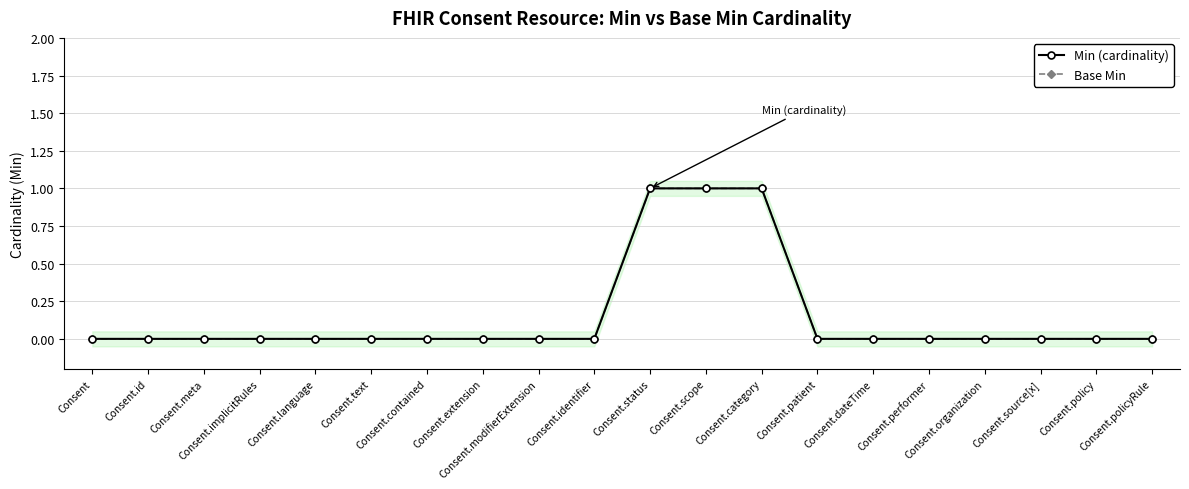

True or false: Base Min and Min (cardinality) cross at least once.

False